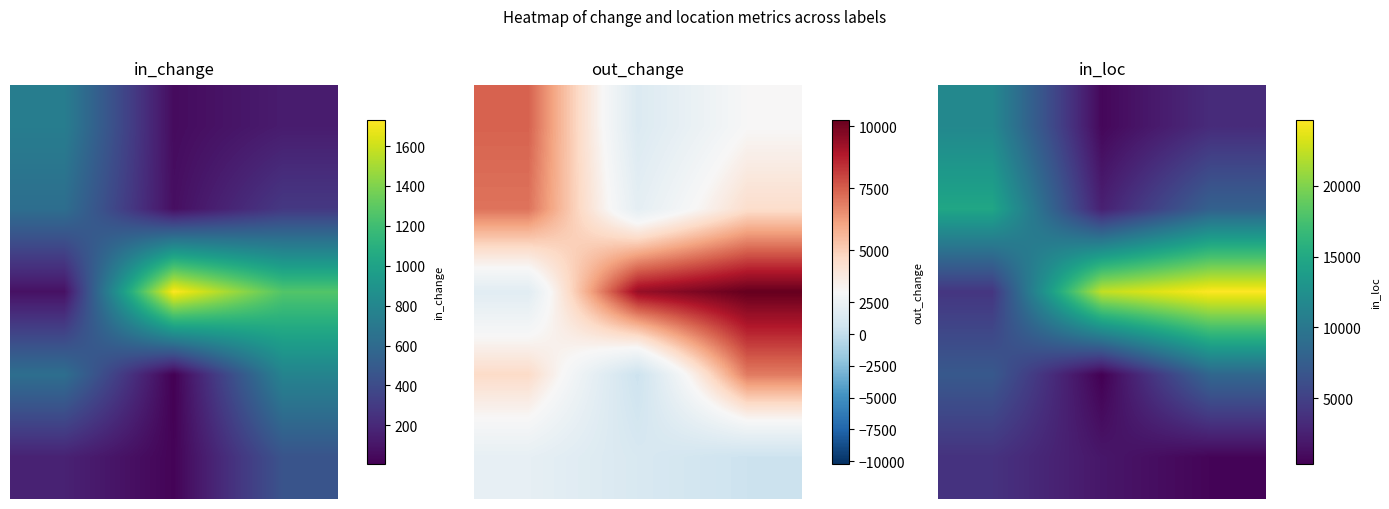

Which category has the lowest value across all series?

1